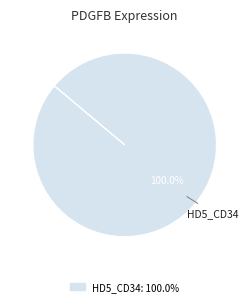

Is there any slice that represents more than half of the pie?

Yes